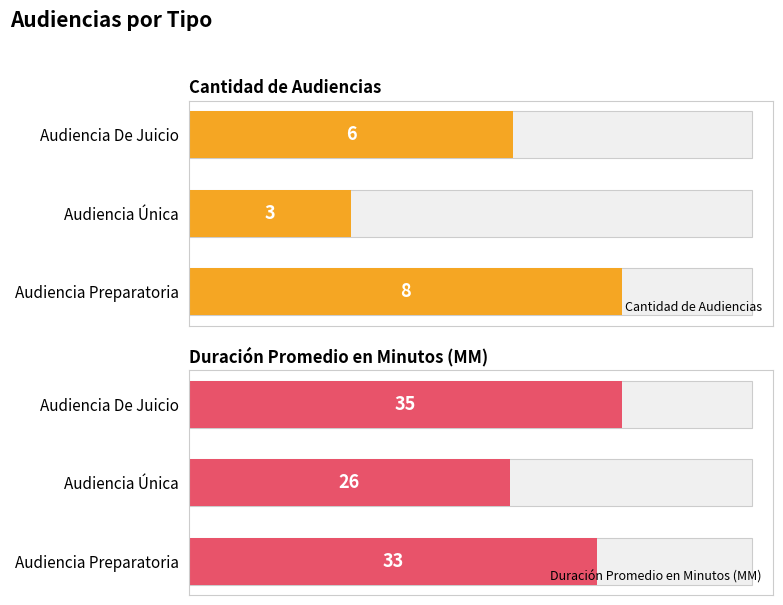

Which series changed the most between 0 and 1?

Duración Promedio en Minutos (MM)